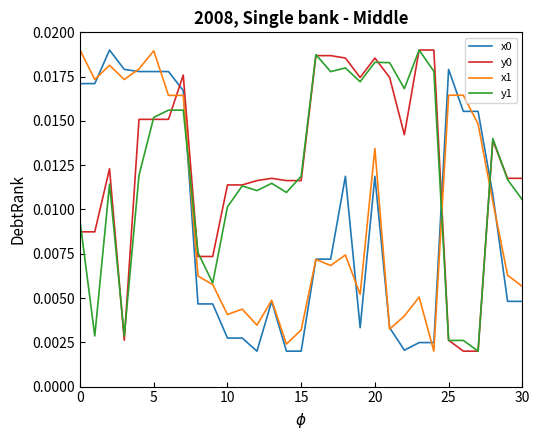

At how many categories does at least one series exceed 0?

31